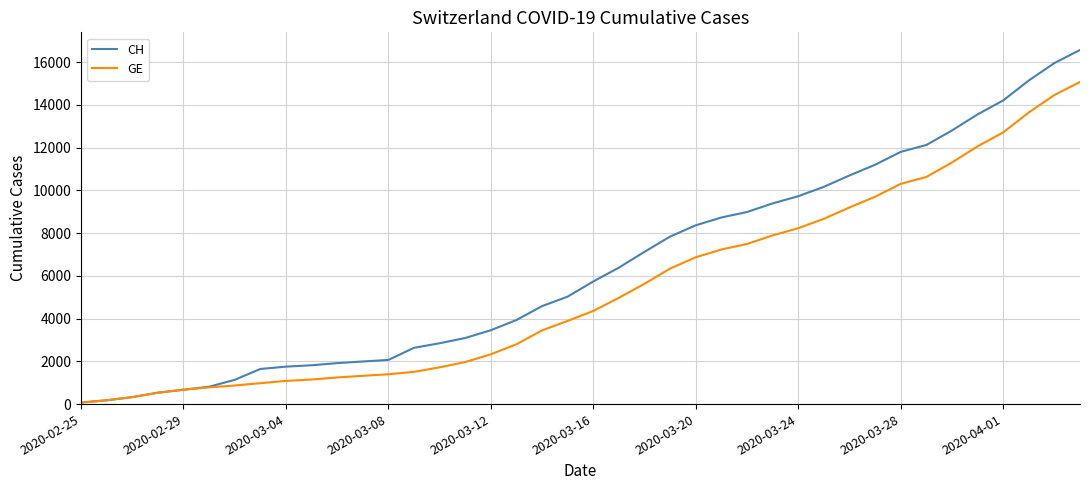

What is the smallest value displayed?

72